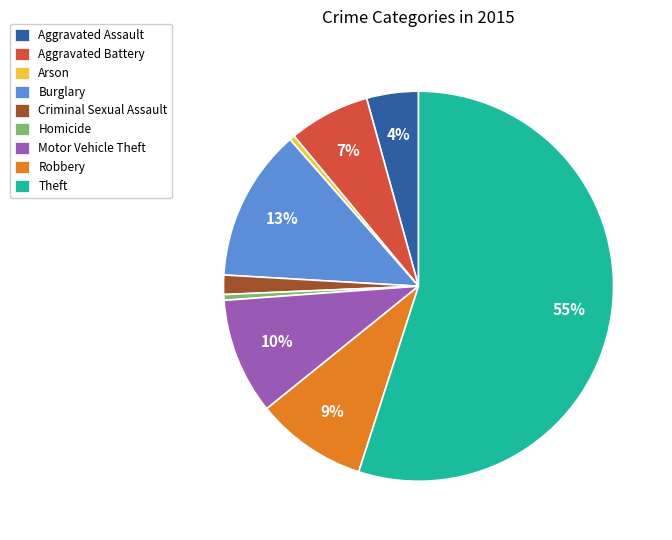

Which category has the biggest portion of the pie?

Theft